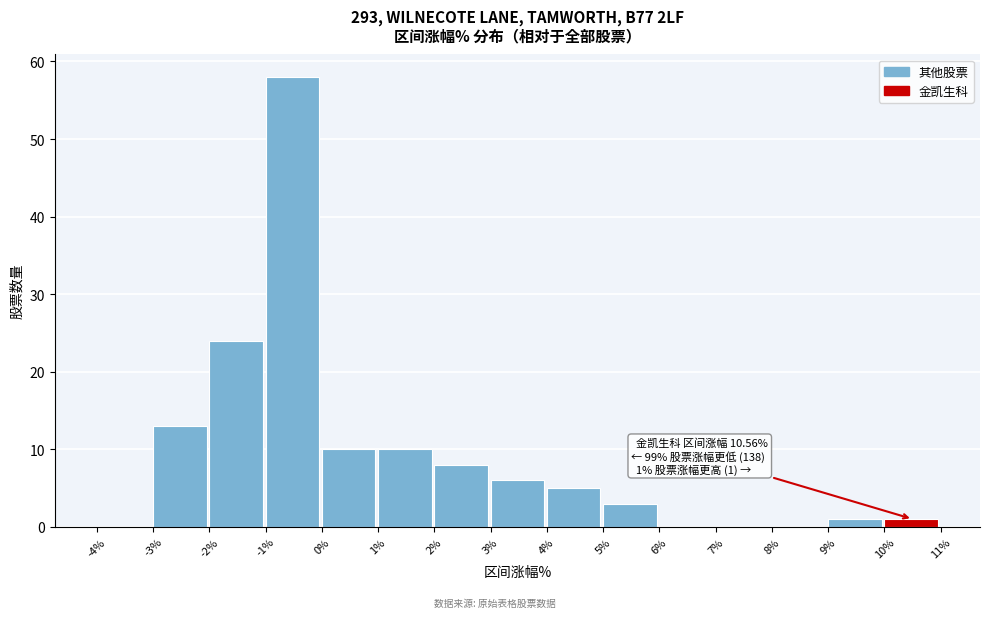

Which range on the x-axis has the tallest bar?

-1% to 0%